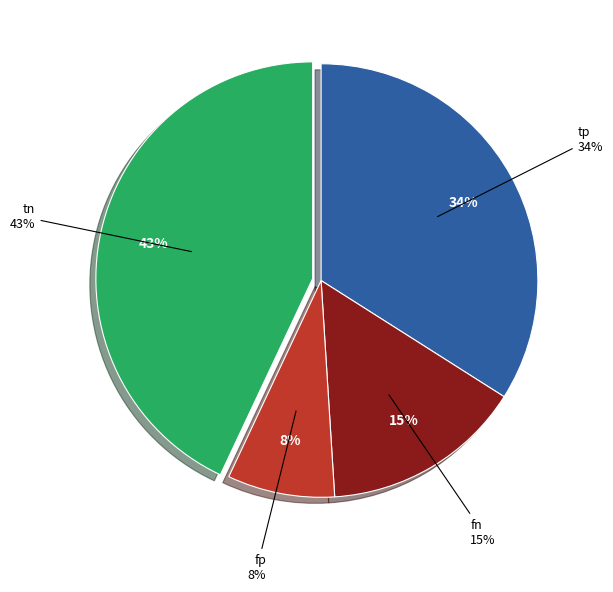

Does any single category account for the majority?

No